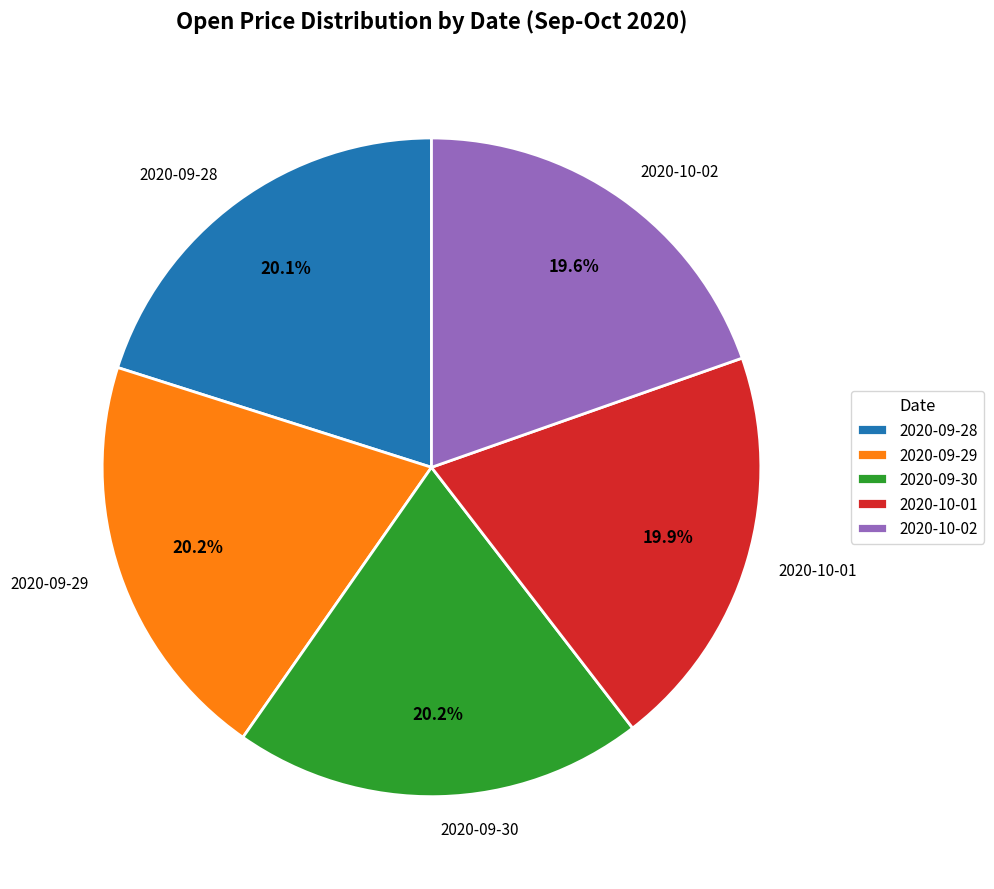

Combined, what portion of the pie is 2020-09-28 and 2020-09-30?

40.3%